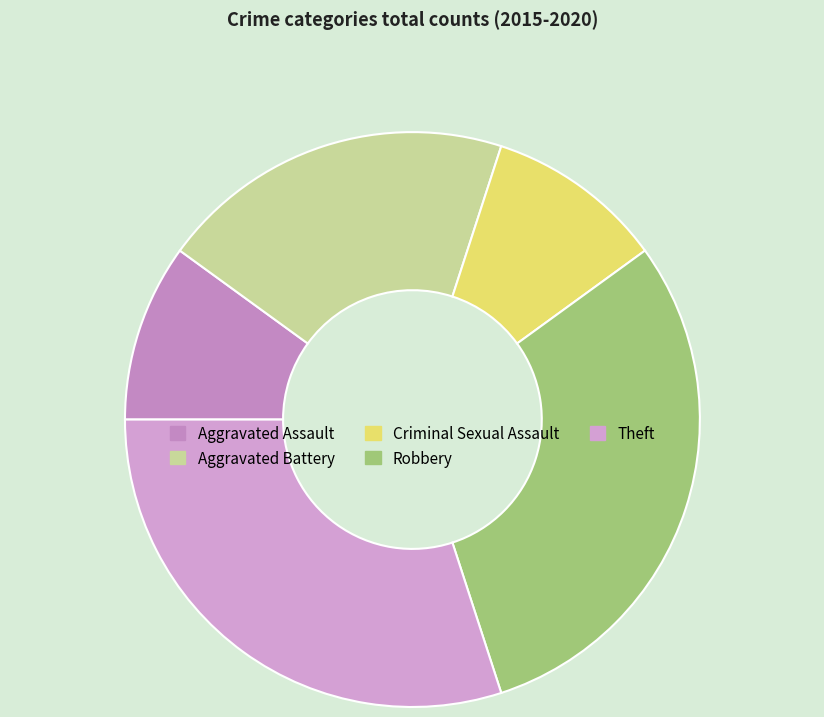

What percentage is NOT represented by Criminal Sexual Assault?

90.0%